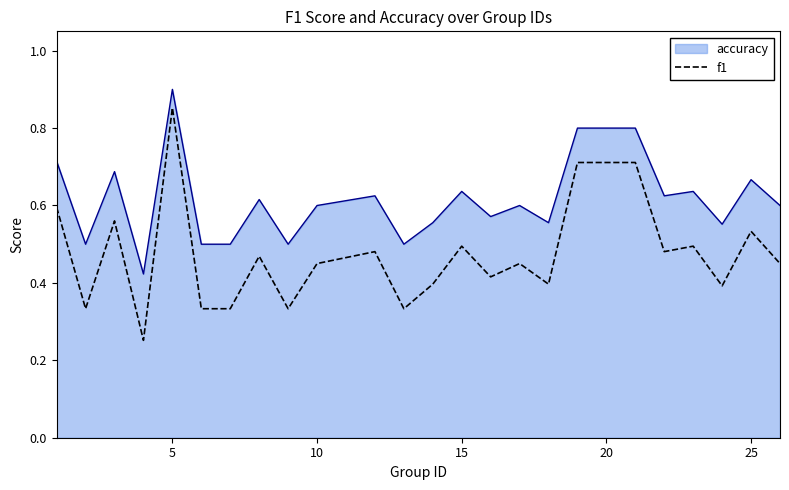

True or false: accuracy and f1 cross at least once.

False